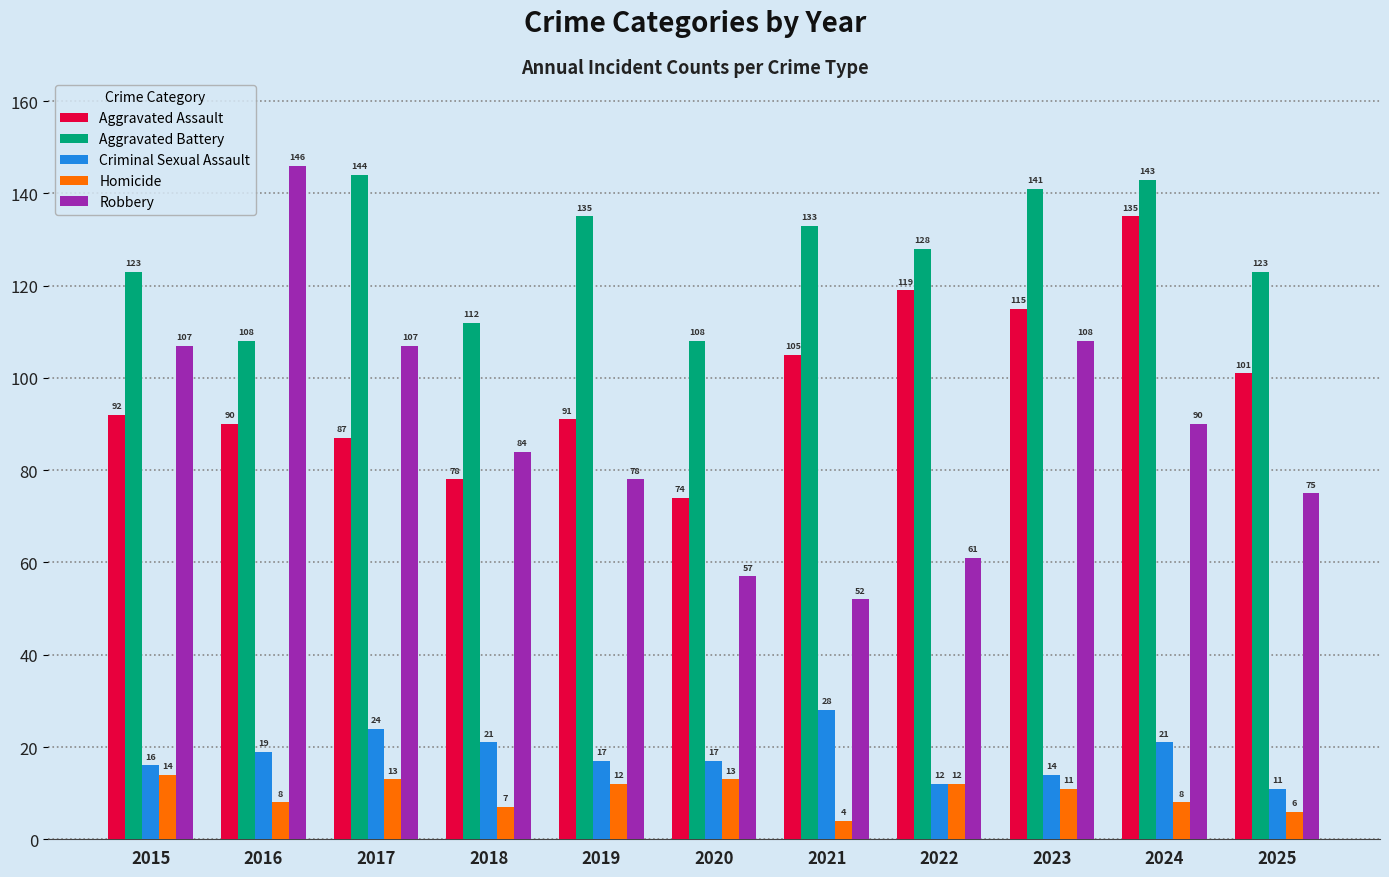

What is the value of the Robbery bar at the 1st from the left?

107